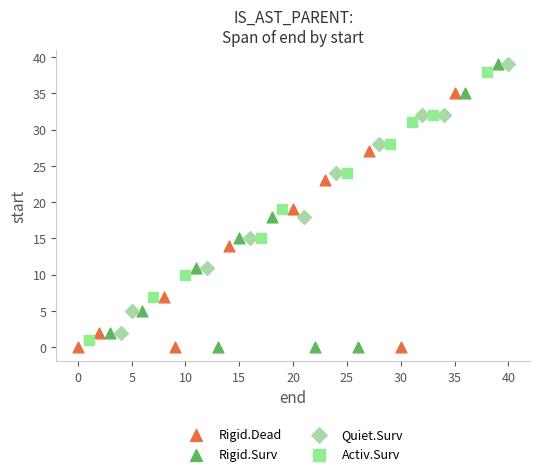

Which series has the largest Y range (max minus min)?

Rigid.Surv